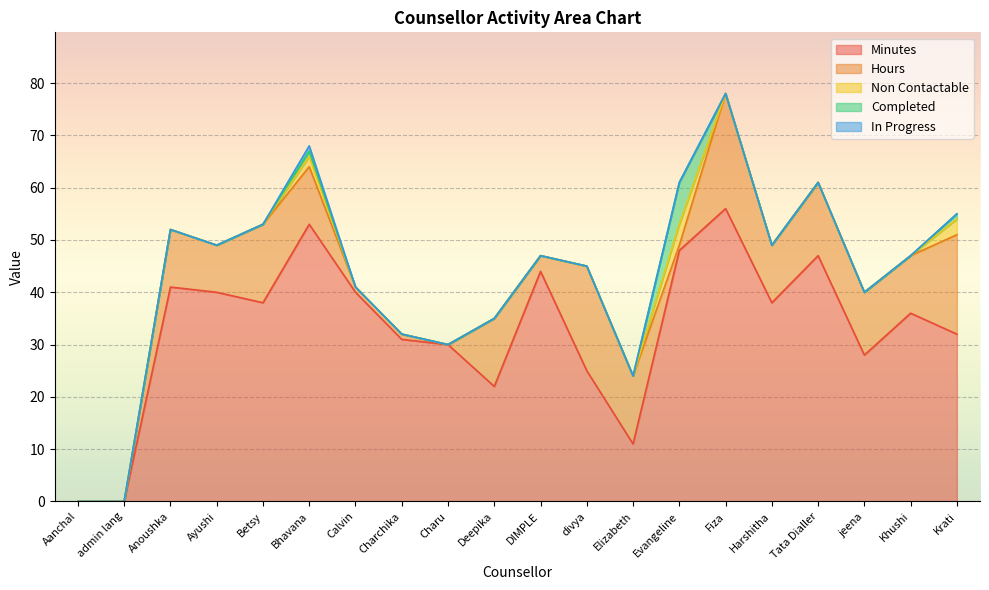

What is the label of the 16th point from the left?

Harshitha